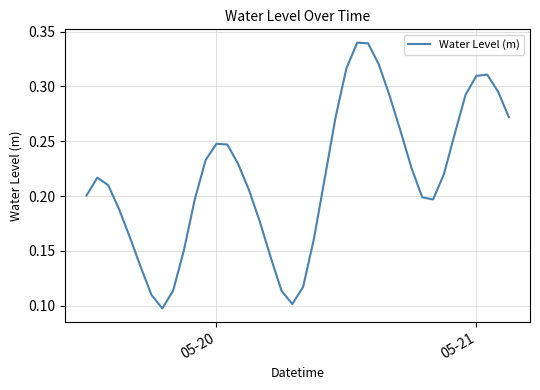

How many lines are shown in the chart?

1